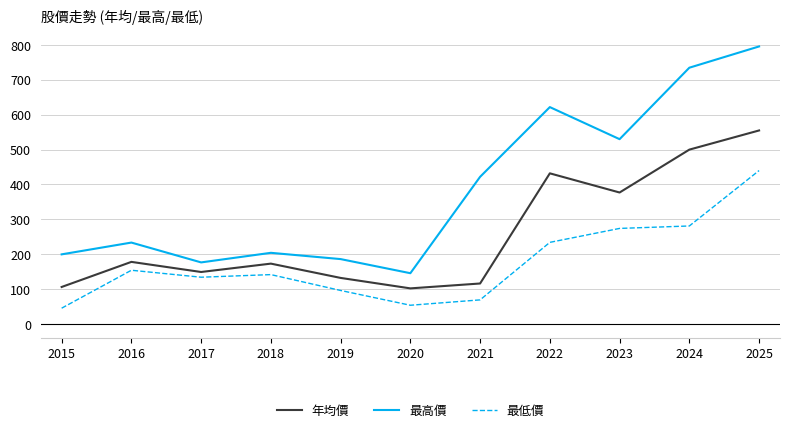

The value of 年均價 at 2022 is 606.4. True or false?

False